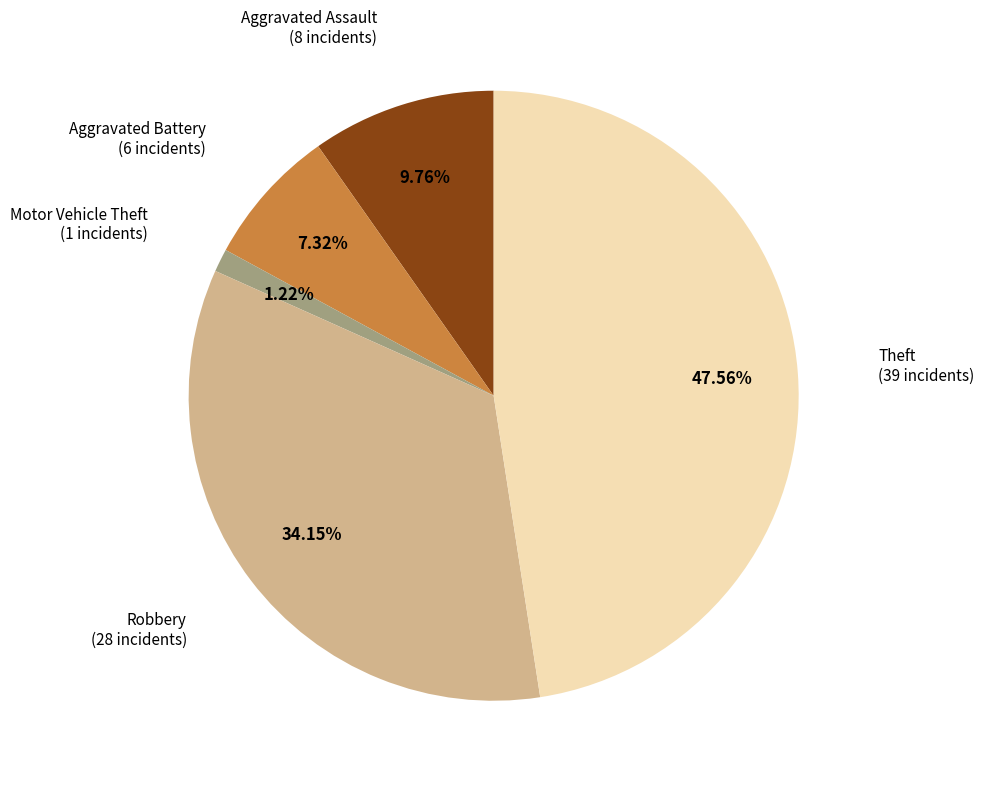

Count the number of slices in the pie.

5